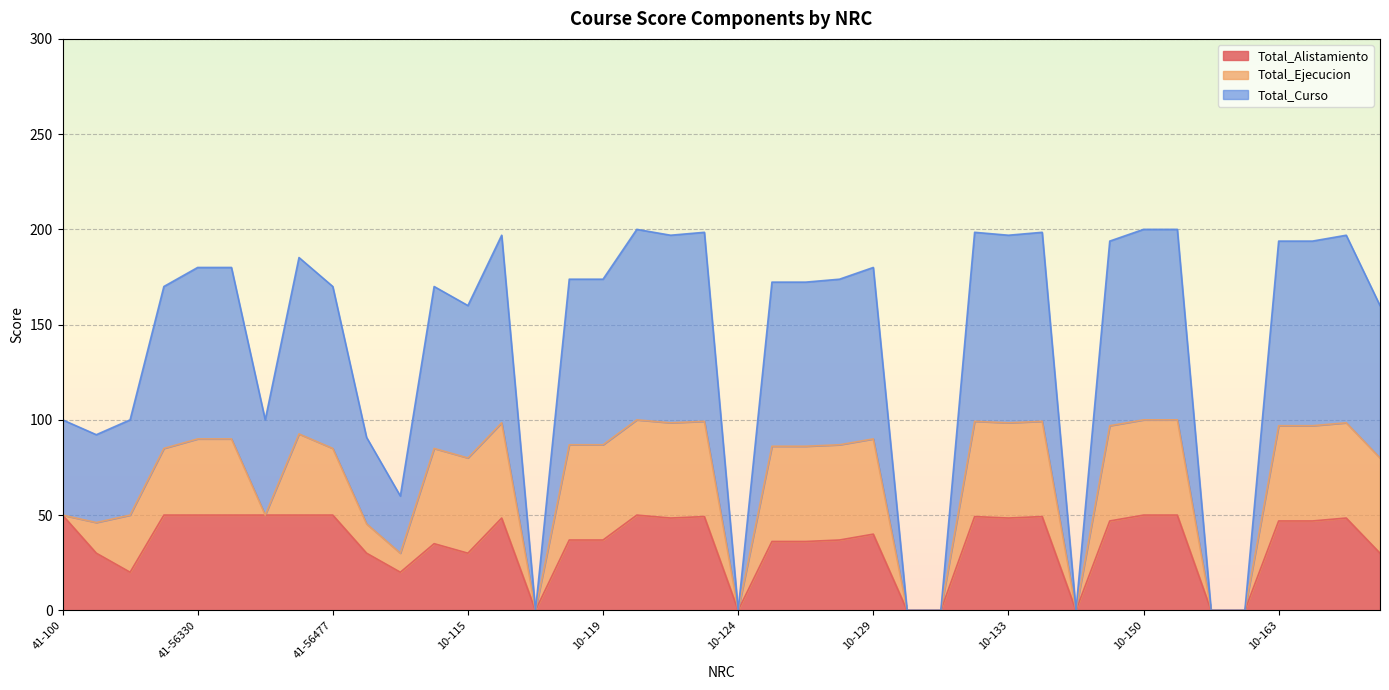

What is the average value of the Total_Alistamiento series?

35.0